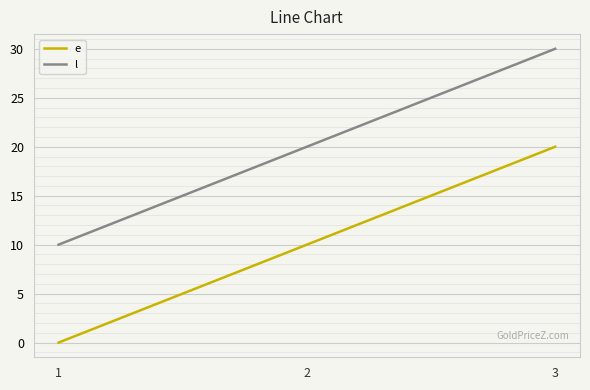

At which category is the sum across all series the highest?

3